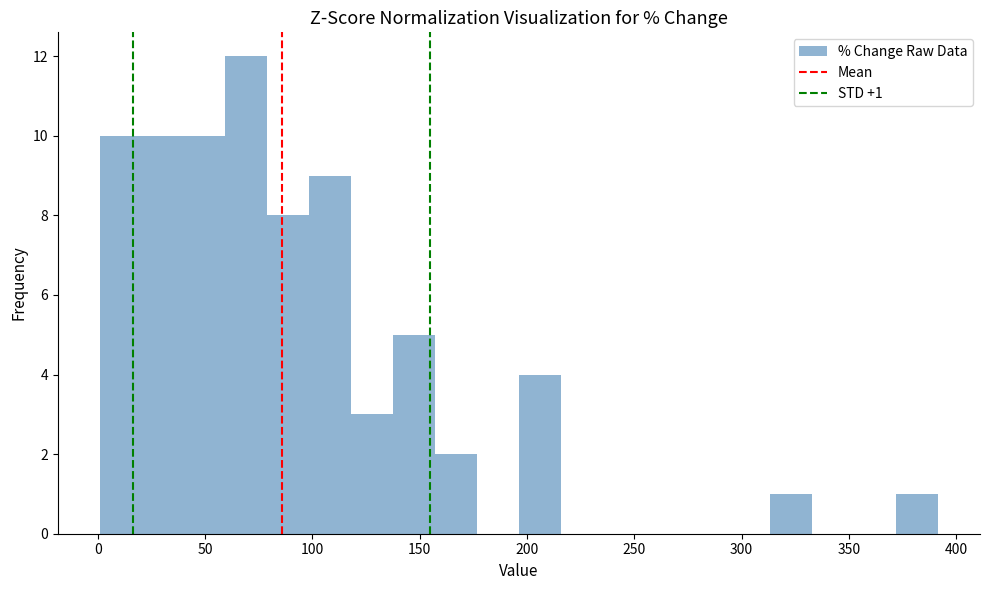

Around what value on the x-axis is the tallest bar? Give the approximate position of its centre, as read against the axis.

70